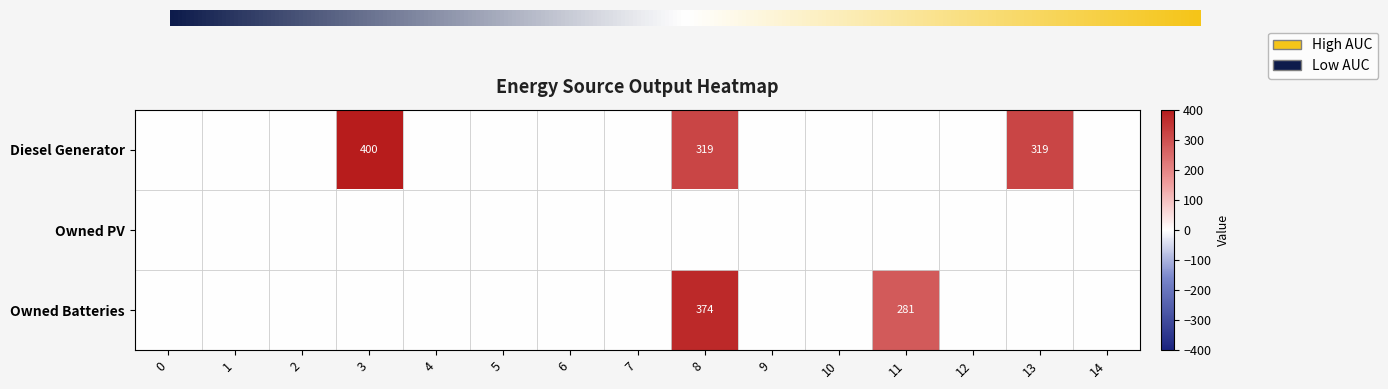

Reading right to left, list all the values displayed in this chart.

Diesel Generator: 0	319	0	0	0	0	319	0	0	0	0	400	0	0	0
Owned Batteries: 0	0	0	281	0	0	374	0	0	0	0	0	0	0	0